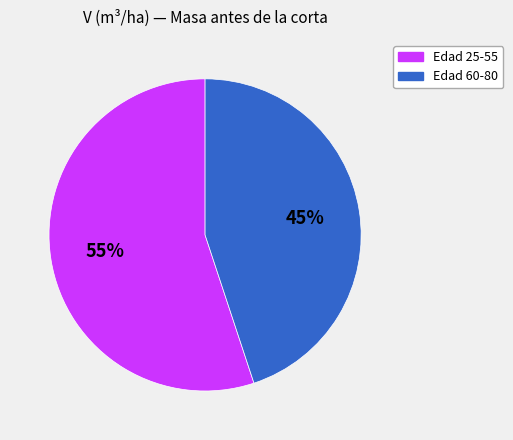

Is there any slice that represents more than half of the pie?

Yes